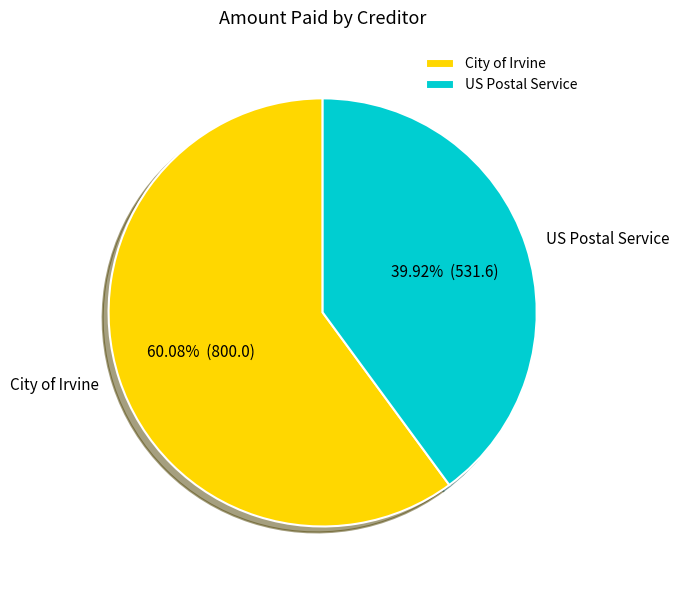

True or false: City of Irvine accounts for 51% of the total.

False